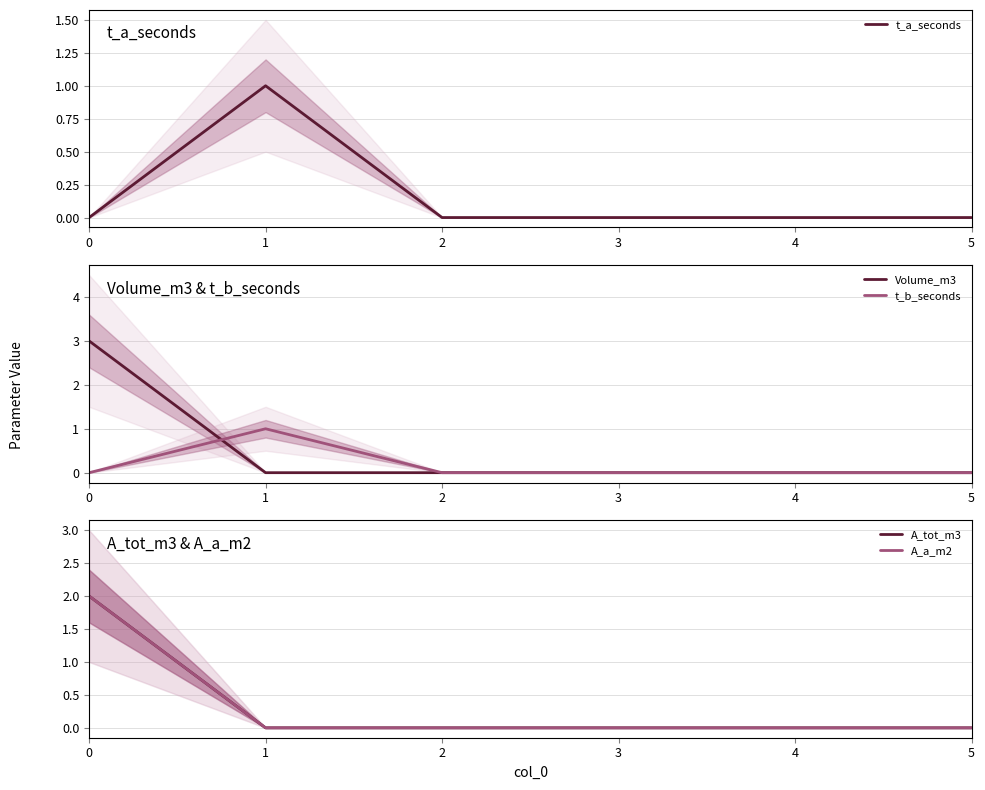

What is the highest value of the t_b_seconds series?

1